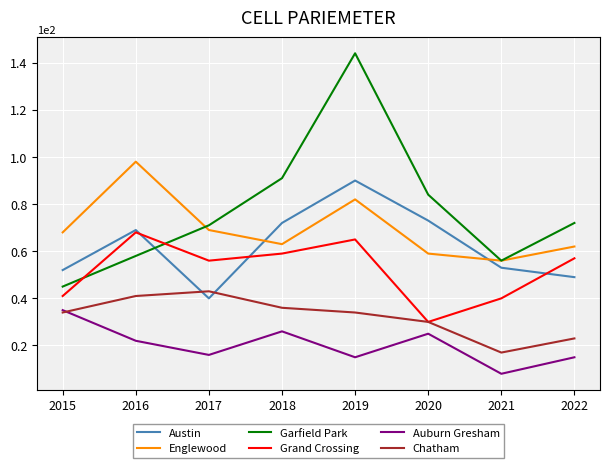

What is the approximate value of Auburn Gresham at 2016, to the nearest 10?

20